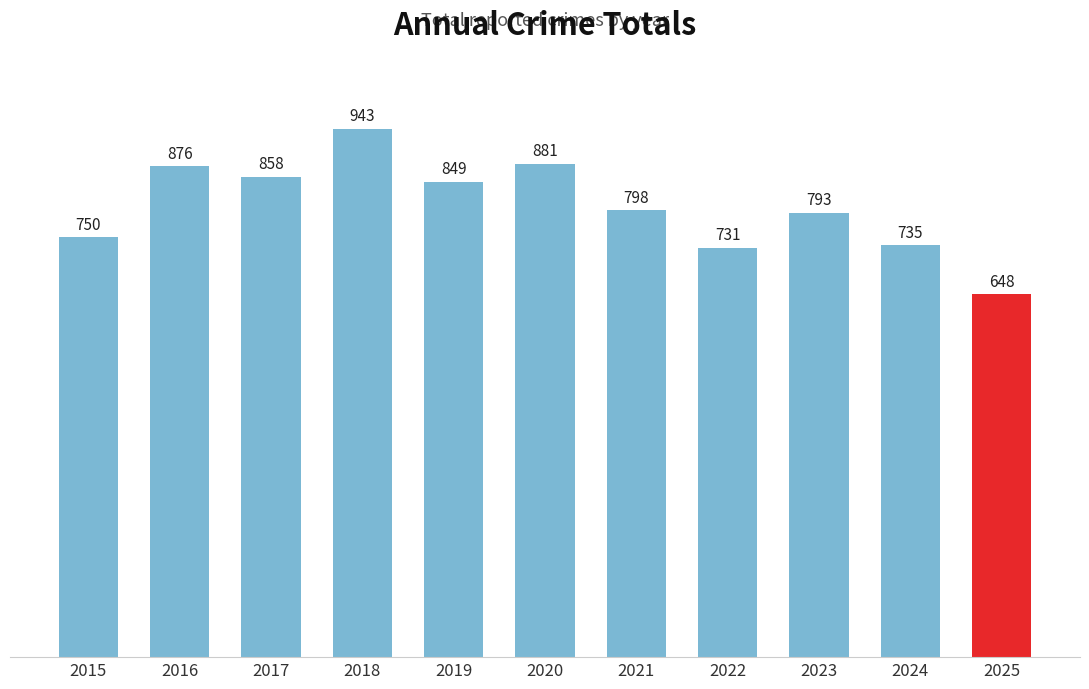

What is the difference between the second highest and minimum values?

233